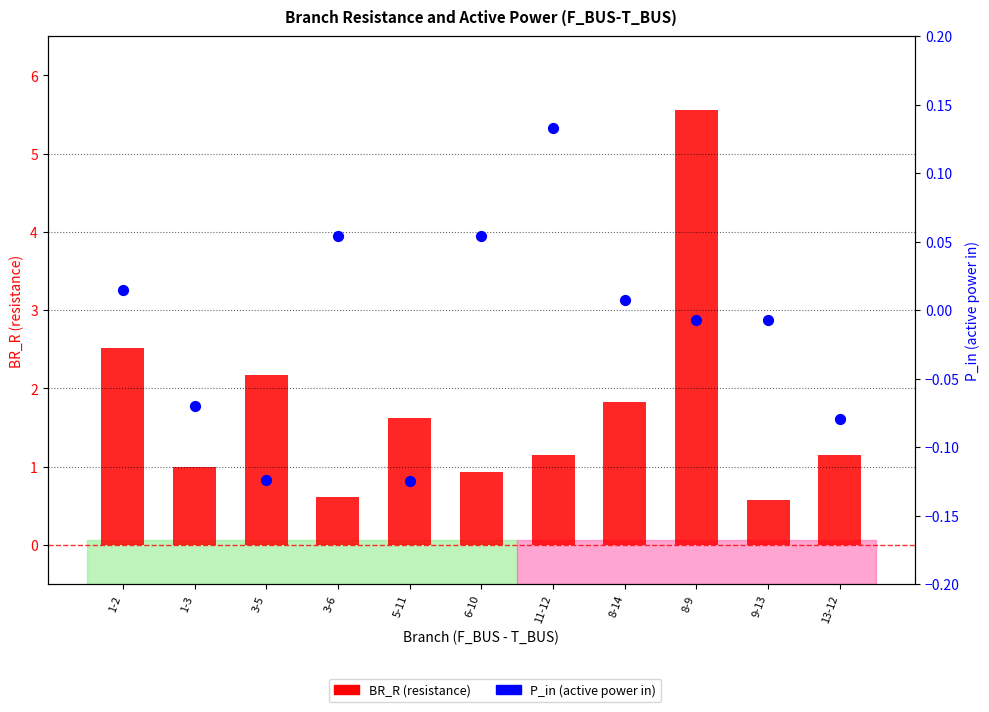

At how many categories does at least one series exceed 5?

1